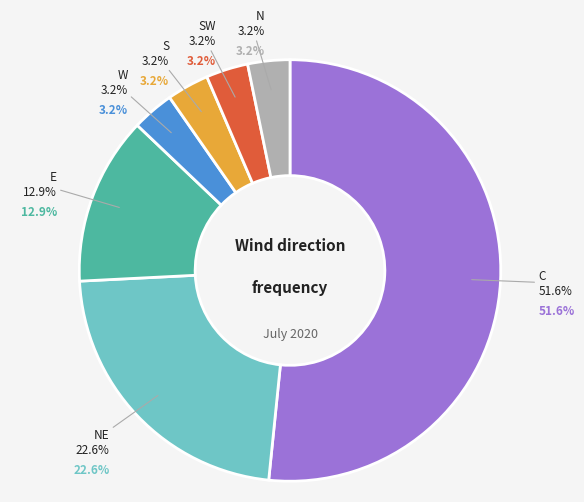

Which has a higher value, NE or SW?

NE